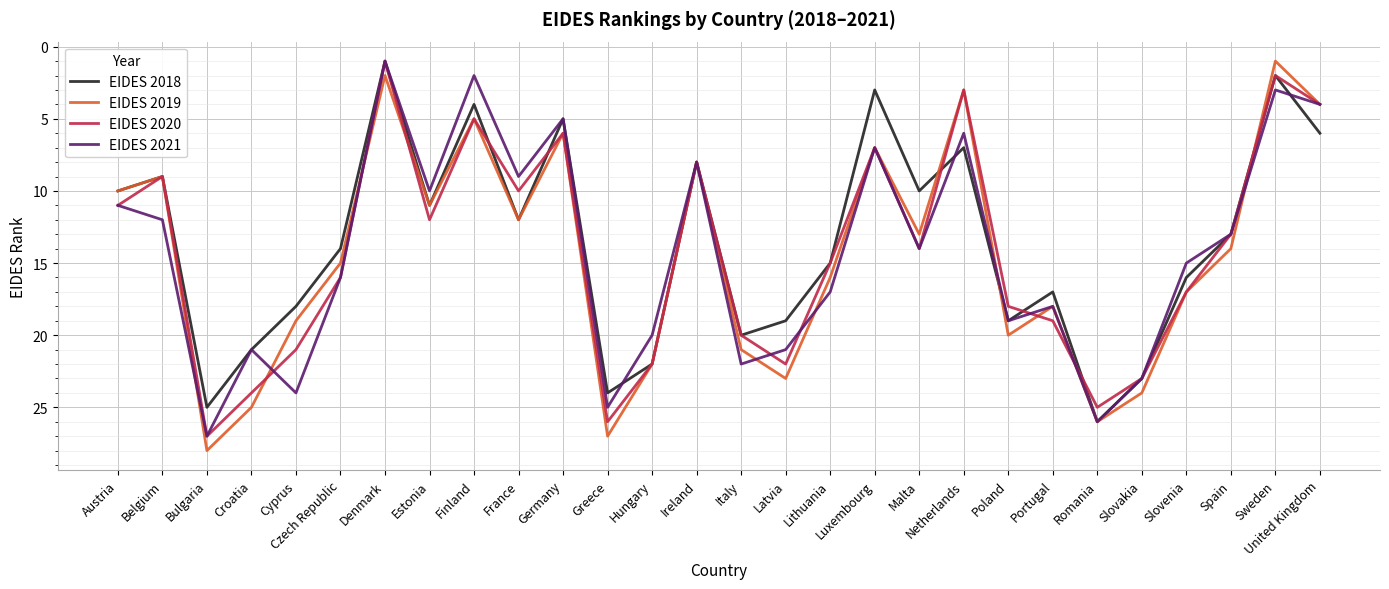

What is the total value across all series at Estonia?

44